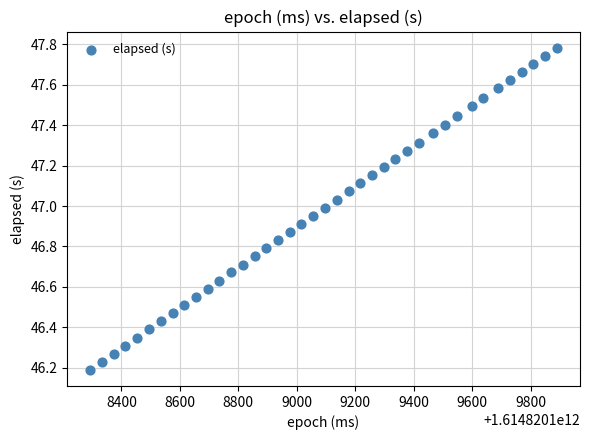

What is the range of Y values (max minus min)?

1.6